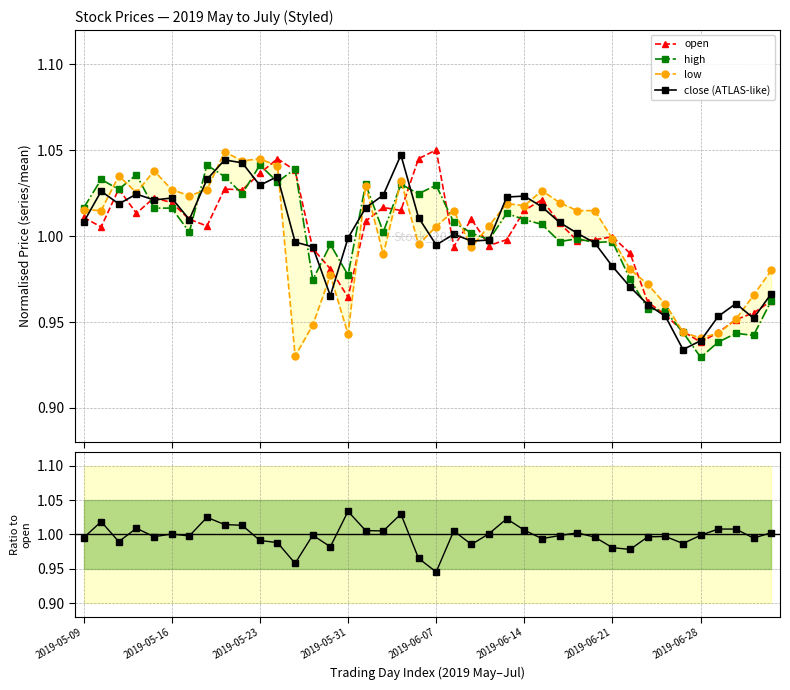

After their last crossing, which series has the higher values: high or close/open ratio?

close/open ratio